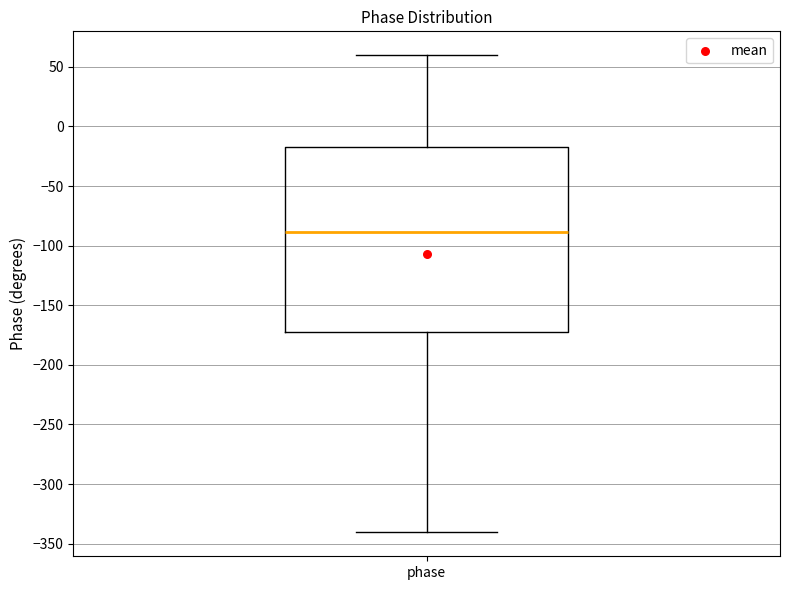

Read this box plot against the y-axis: the position of the median line, the range covered by the box, and the ends of both whiskers. The values are not printed on the chart, so give them approximately, as read against the axis.

median -90, box -175 to -15, whiskers -340 to 60